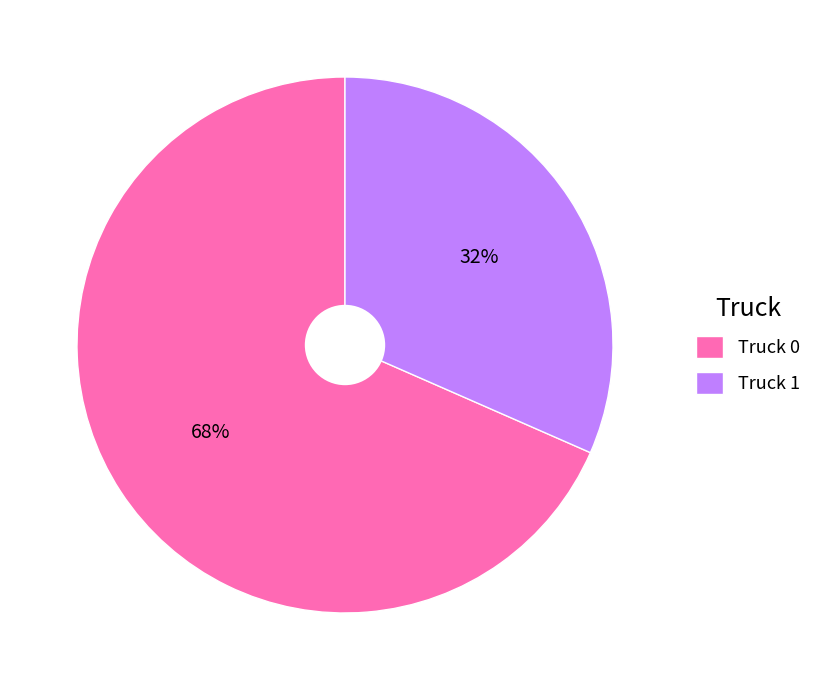

To the nearest percent, what is the combined percentage of Truck 1 and Truck 0?

100%